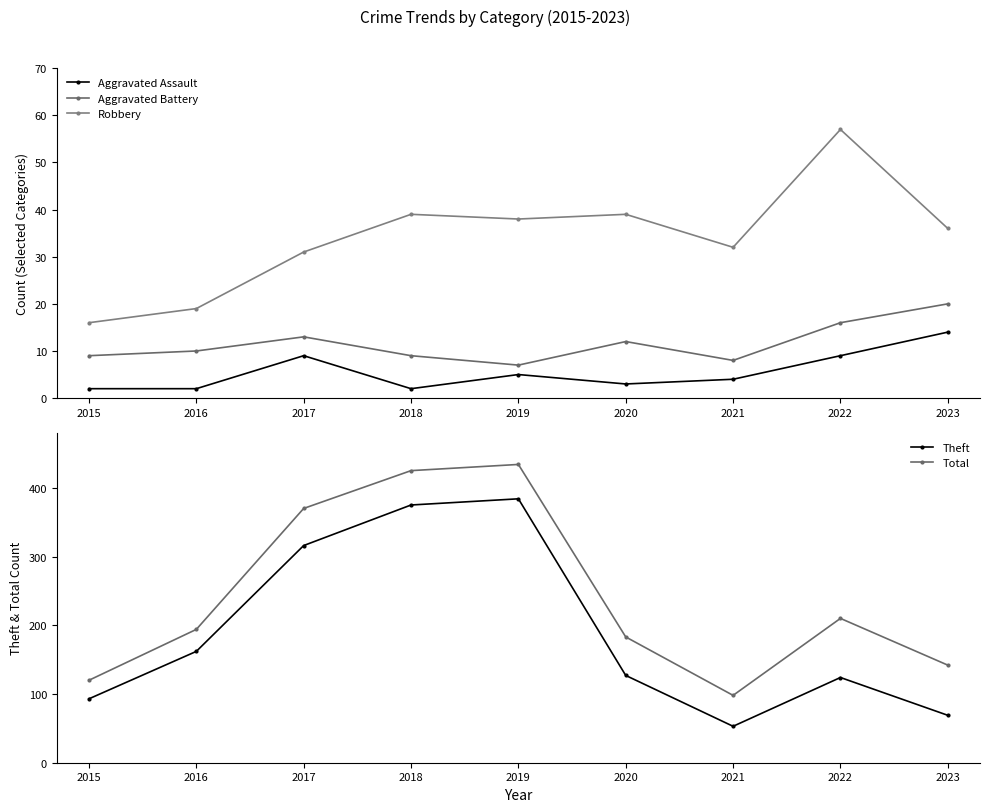

Which has a higher value, 2017 or 2016?

2017